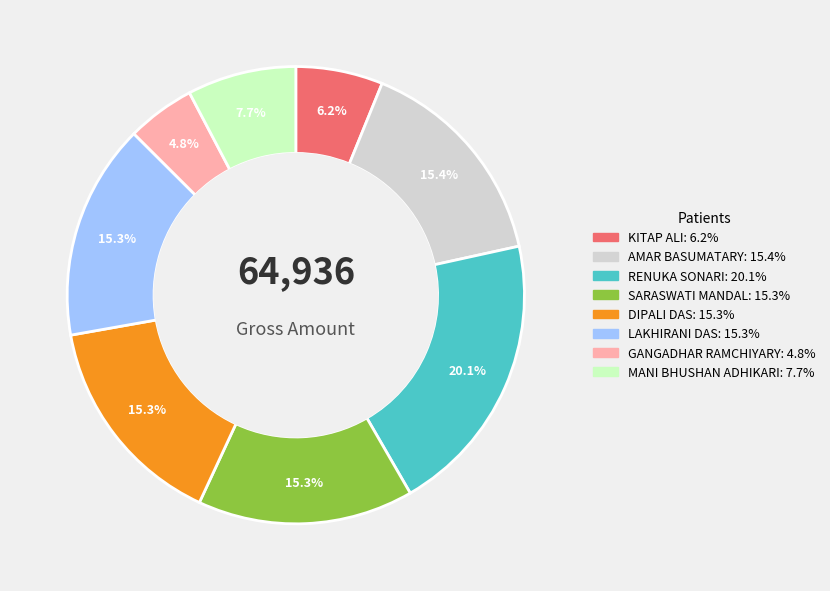

How many segments does this pie chart have?

8